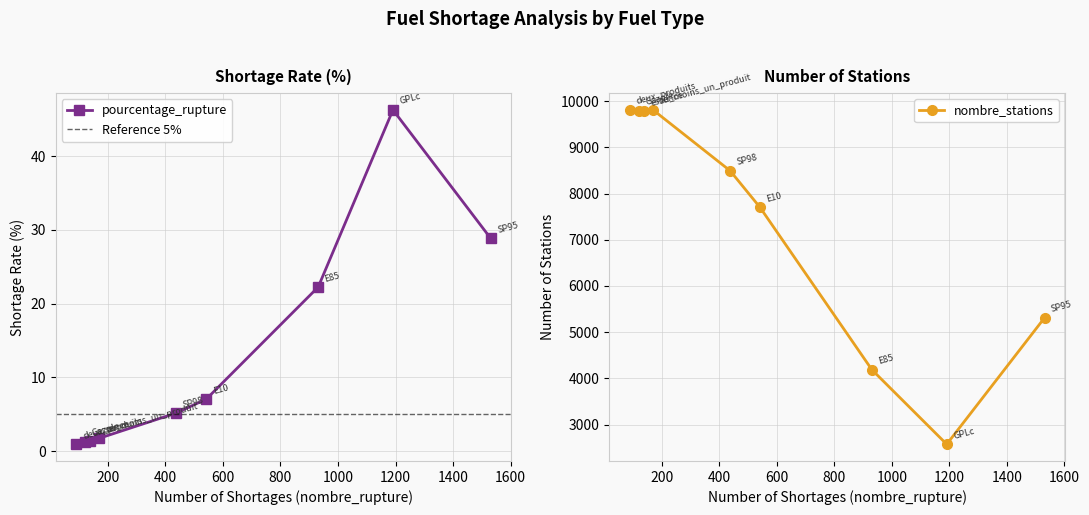

What is the approximate value of pourcentage_rupture at SP98?

5.2